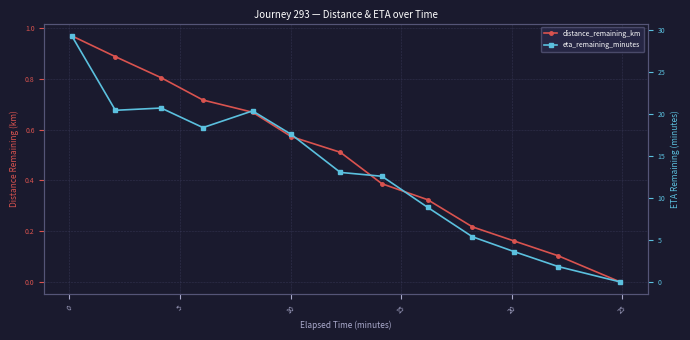

At how many categories does at least one series exceed 11?

8